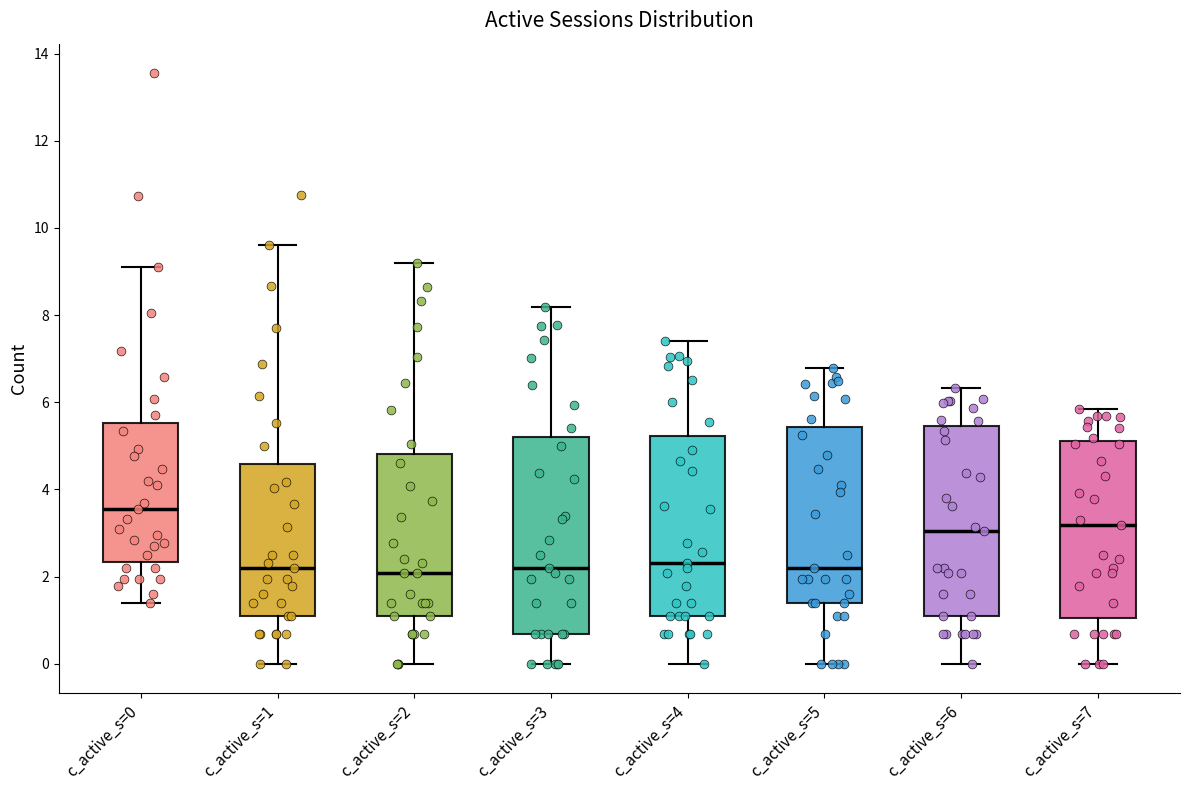

Reading left to right, transcribe this box plot: for each box, give where its median line is, the range the box spans, and where its two whiskers end, as read against the y-axis. The values are not printed on the chart, so give them approximately, as read against the axis.

c_active_s=0: median 3.6, box 2.4 to 5.6, whiskers 1.4 to 9.2
c_active_s=1: median 2.2, box 1.0 to 4.6, whiskers 0.0 to 9.6
c_active_s=2: median 2.0, box 1.0 to 4.8, whiskers 0.0 to 9.2
c_active_s=3: median 2.2, box 0.6 to 5.2, whiskers 0.0 to 8.2
c_active_s=4: median 2.4, box 1.0 to 5.2, whiskers 0.0 to 7.4
c_active_s=5: median 2.2, box 1.4 to 5.4, whiskers 0.0 to 6.8
c_active_s=6: median 3.0, box 1.0 to 5.4, whiskers 0.0 to 6.4
c_active_s=7: median 3.2, box 1.0 to 5.2, whiskers 0.0 to 5.8